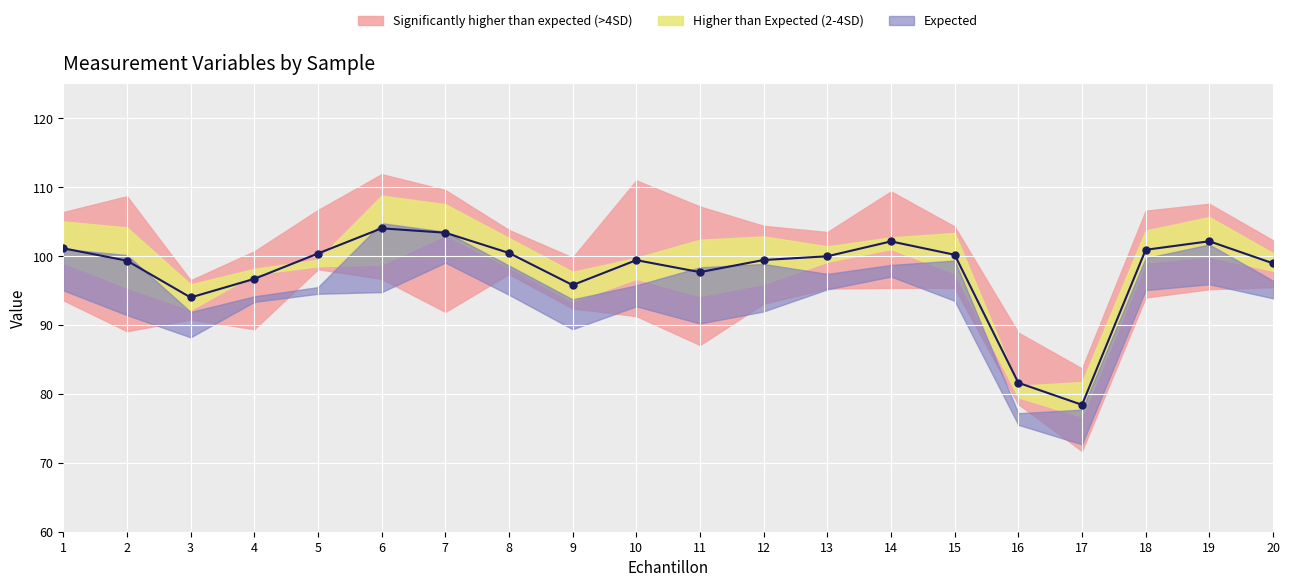

Is the value of X4 at 3 greater than the value of X3 at 16?

Yes